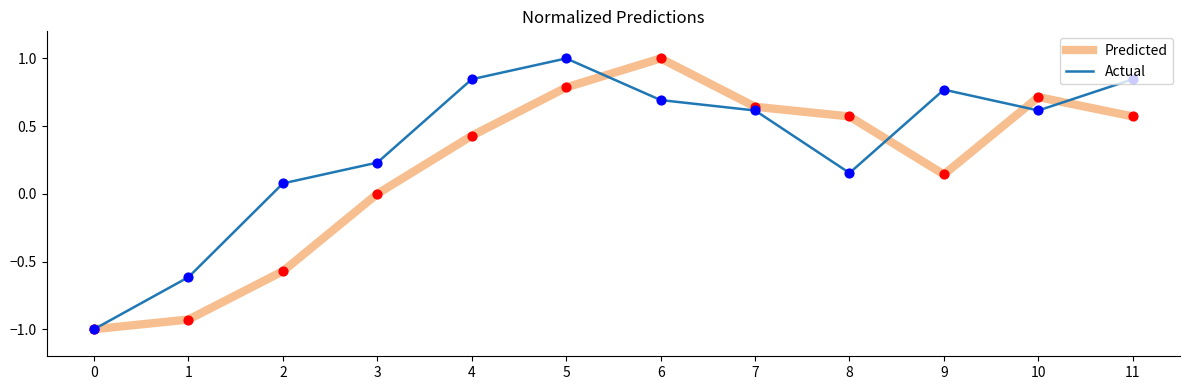

What is the total value across all series at 1?

-1.5